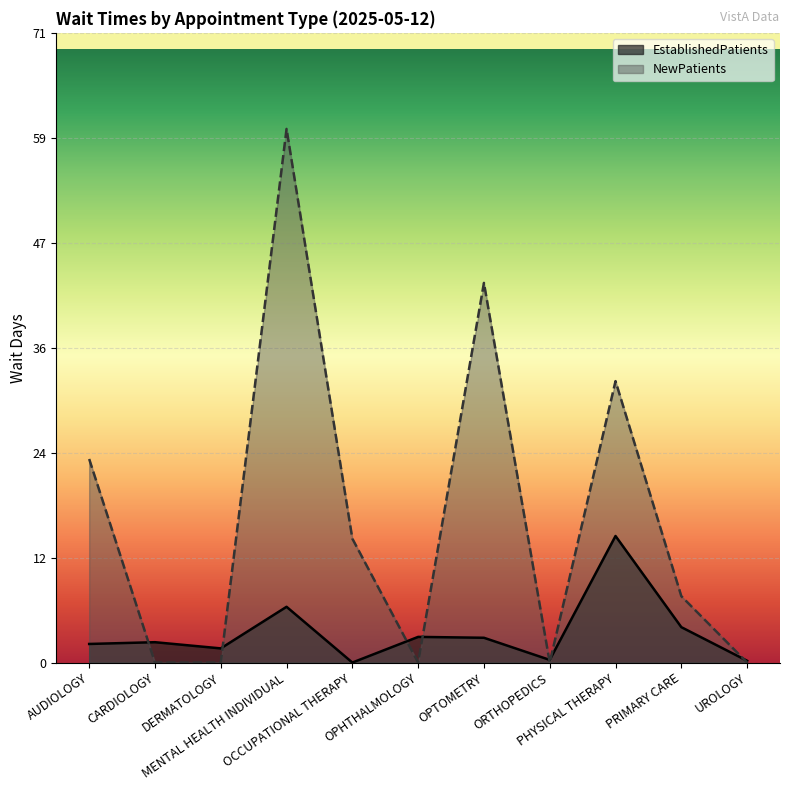

How many interior local peaks does the NewPatients series have?

3